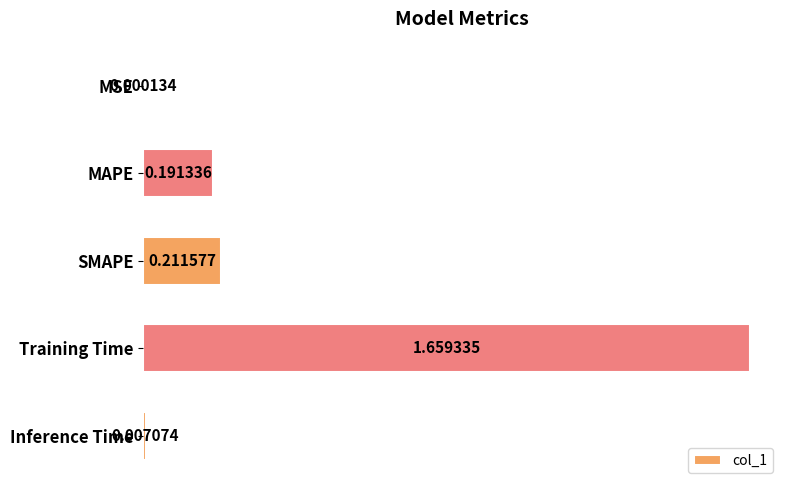

What is the change in value from MAPE to Training Time?

+1.5